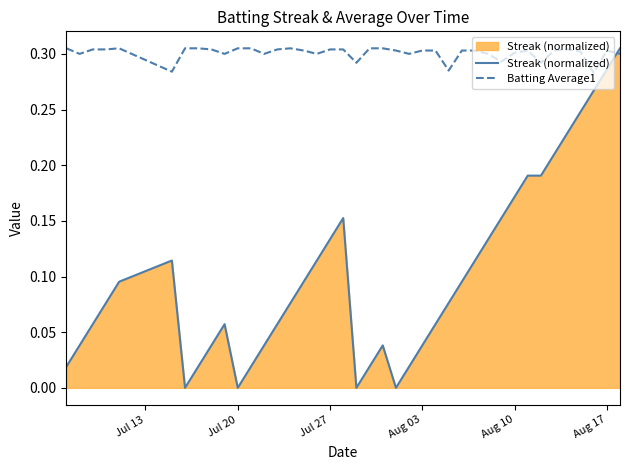

How many times do Streak (normalized) and Batting Average1 cross each other?

1